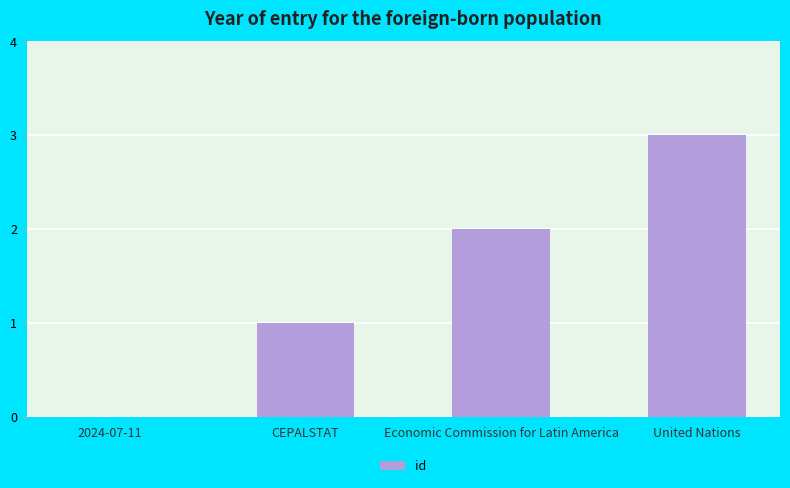

True or false: the data shows 3 at United Nations.

True